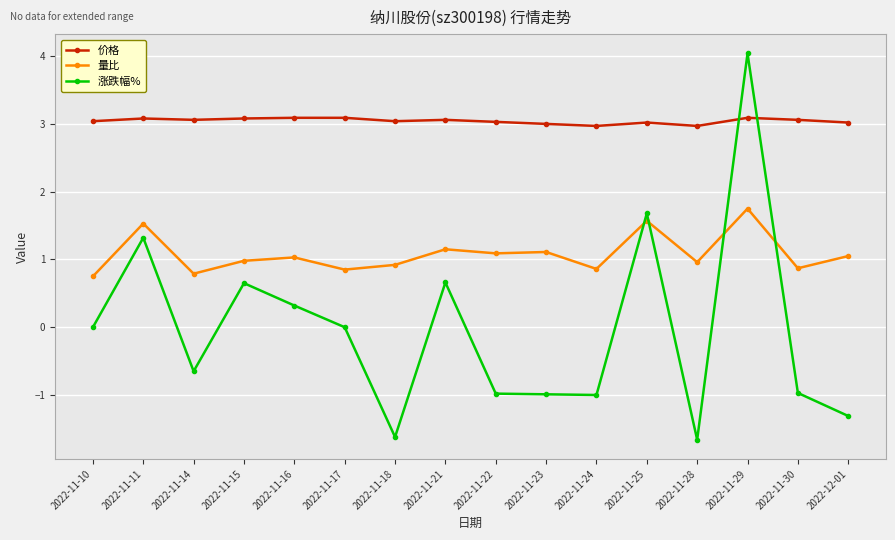

Rank the series by their average value, from lowest to highest.

涨跌幅%, 量比, 价格